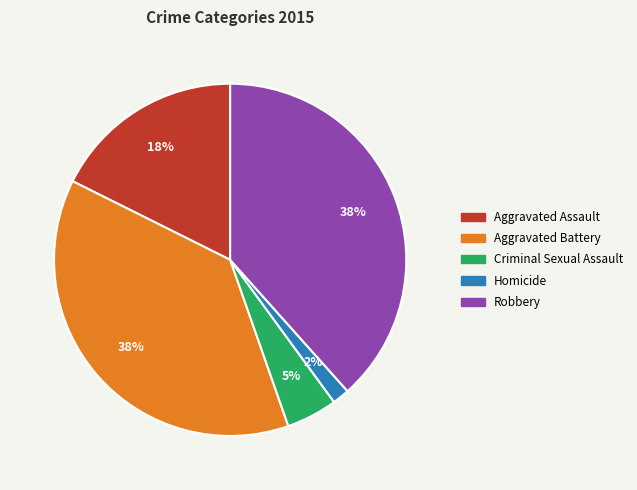

Combined, do Robbery and Criminal Sexual Assault account for over 50%?

No